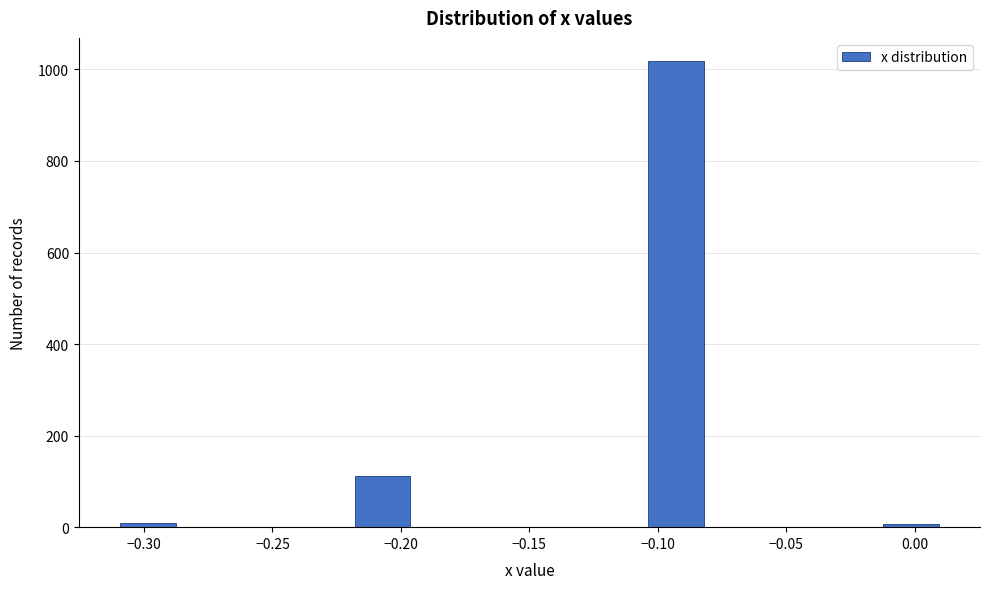

Which range on the x-axis has the tallest bar?

-0.105 to -0.080